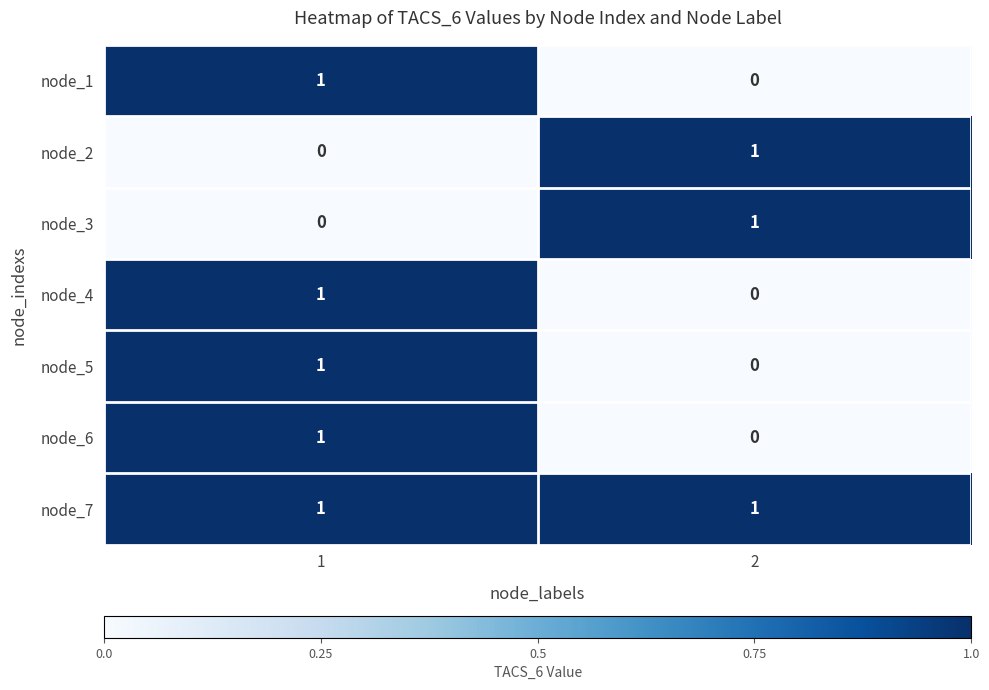

The value of node_7 at 2 is 2. True or false?

False